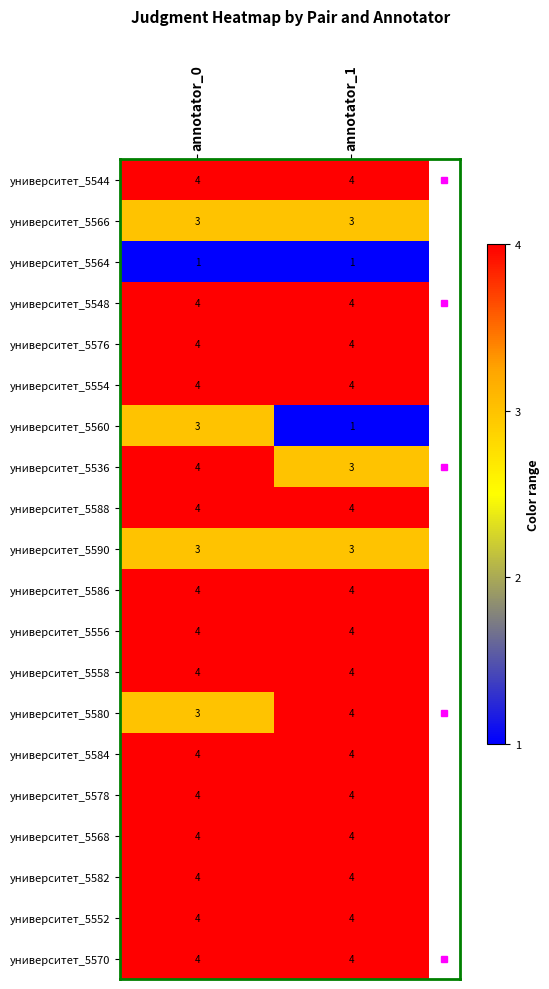

Read the университет_5570 value at annotator_1.

4